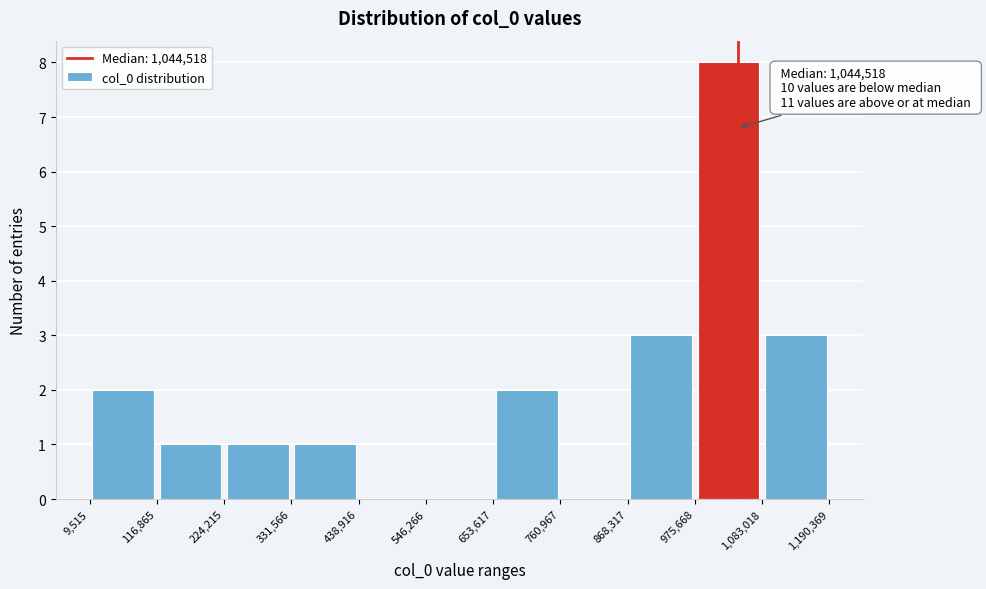

Over which range of the x-axis is the bar tallest?

975,668 to 1,083,018